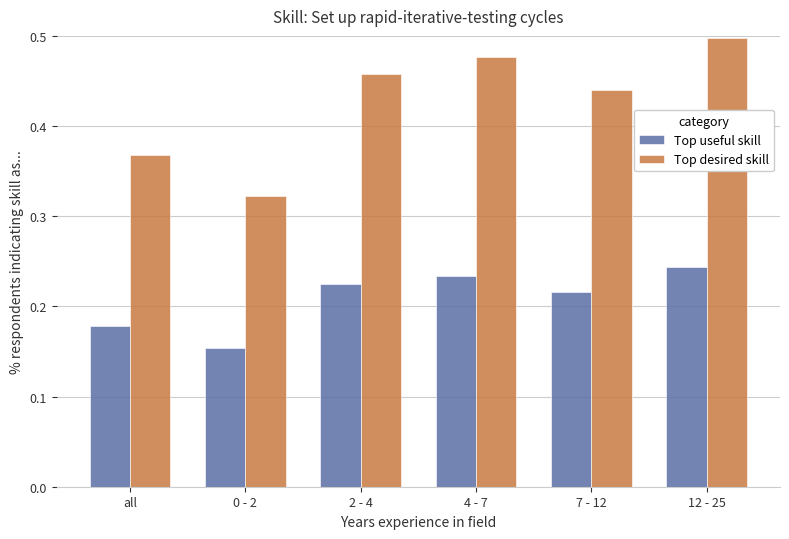

True or false: Top useful skill has a value of 0.1 at 7 - 12.

False